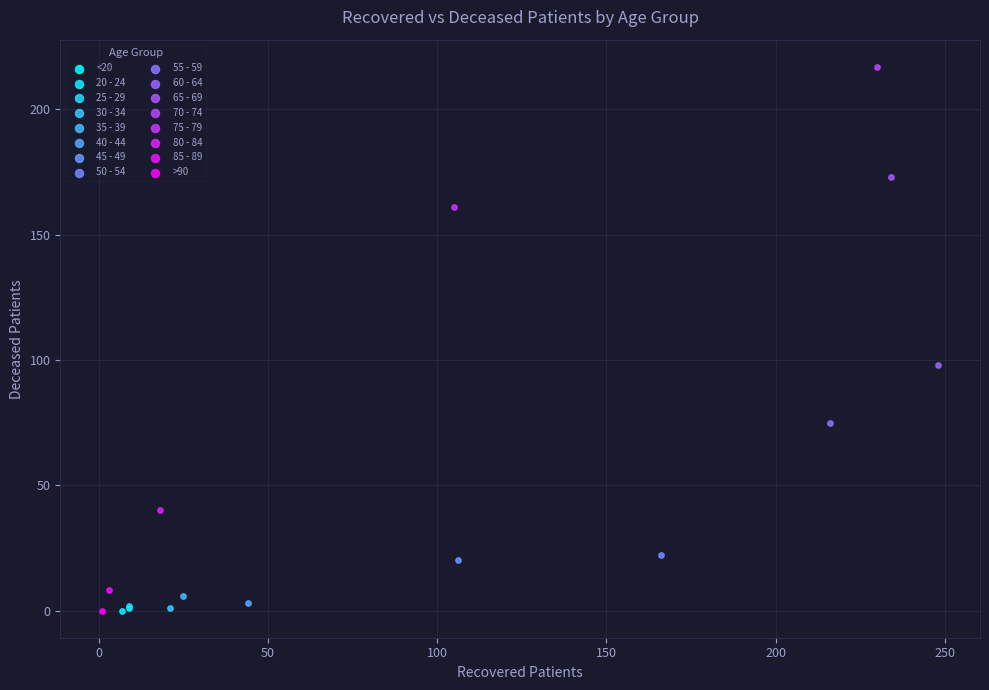

Which series contains the highest Y value?

70 - 74